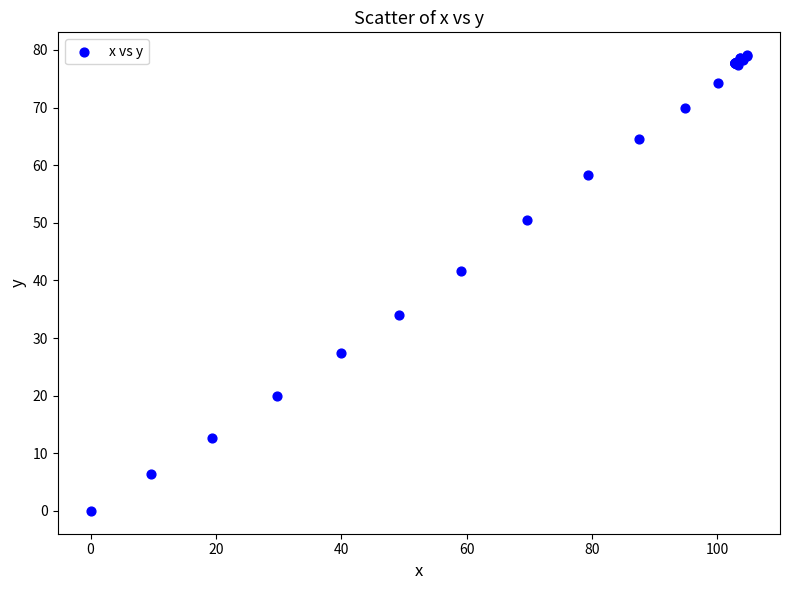

What Y value in the scatter plot is closest to 39?

41.7